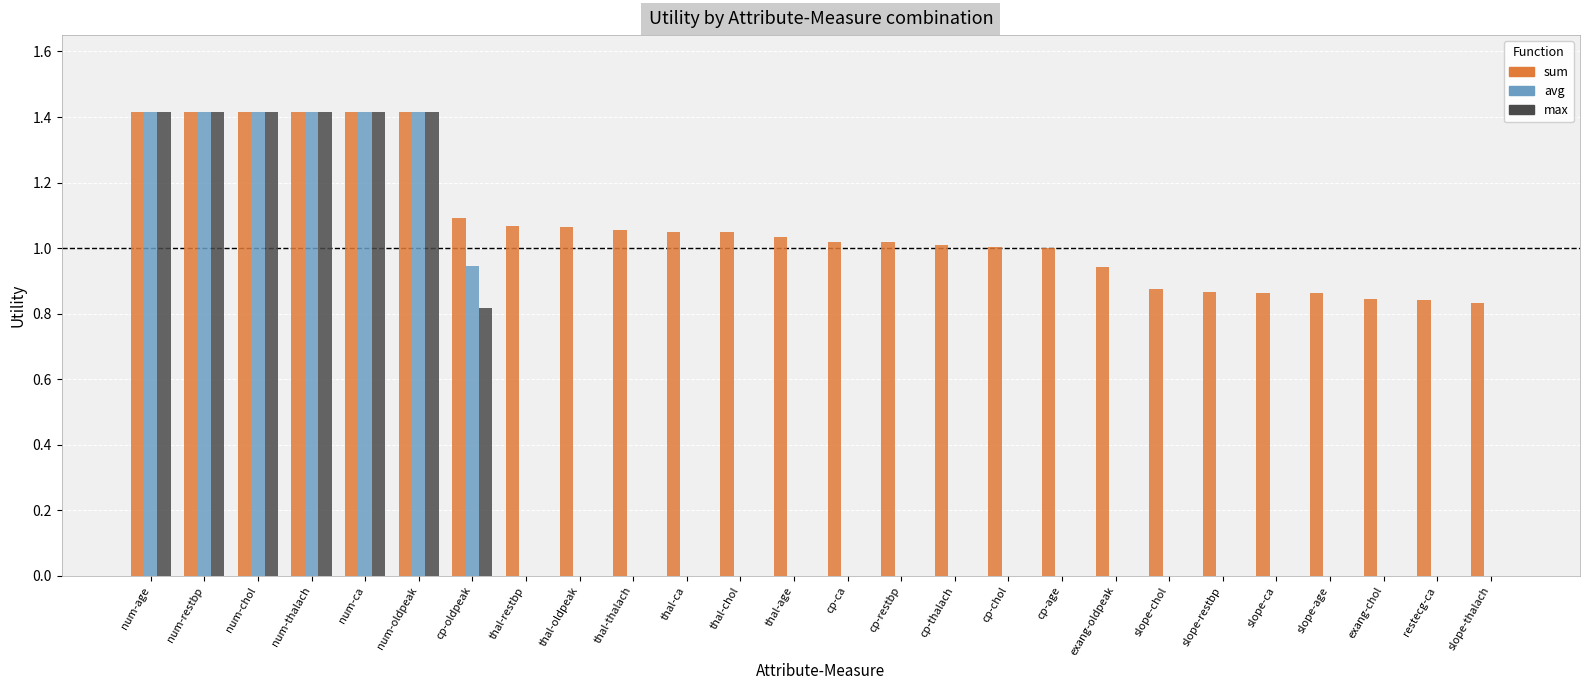

The value of max at cp-thalach is 0.8. True or false?

False